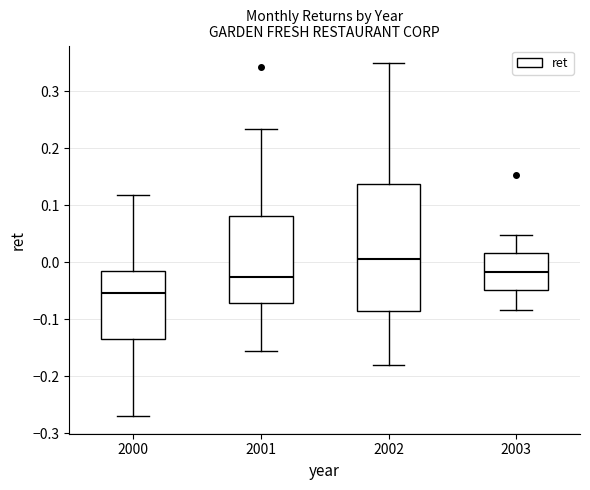

Comparing the boxes themselves (not the whiskers), which one is the tallest?

2002